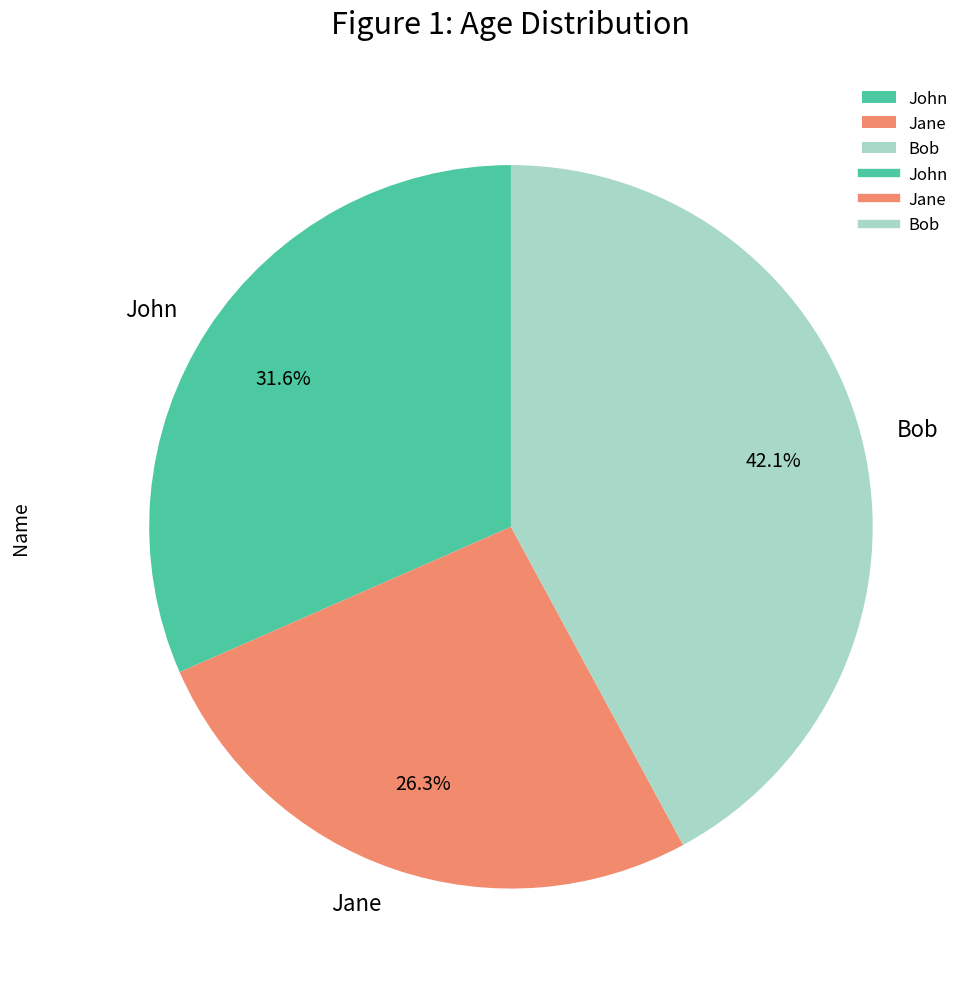

Approximately how many times larger is the value at Bob compared to John?

1.3